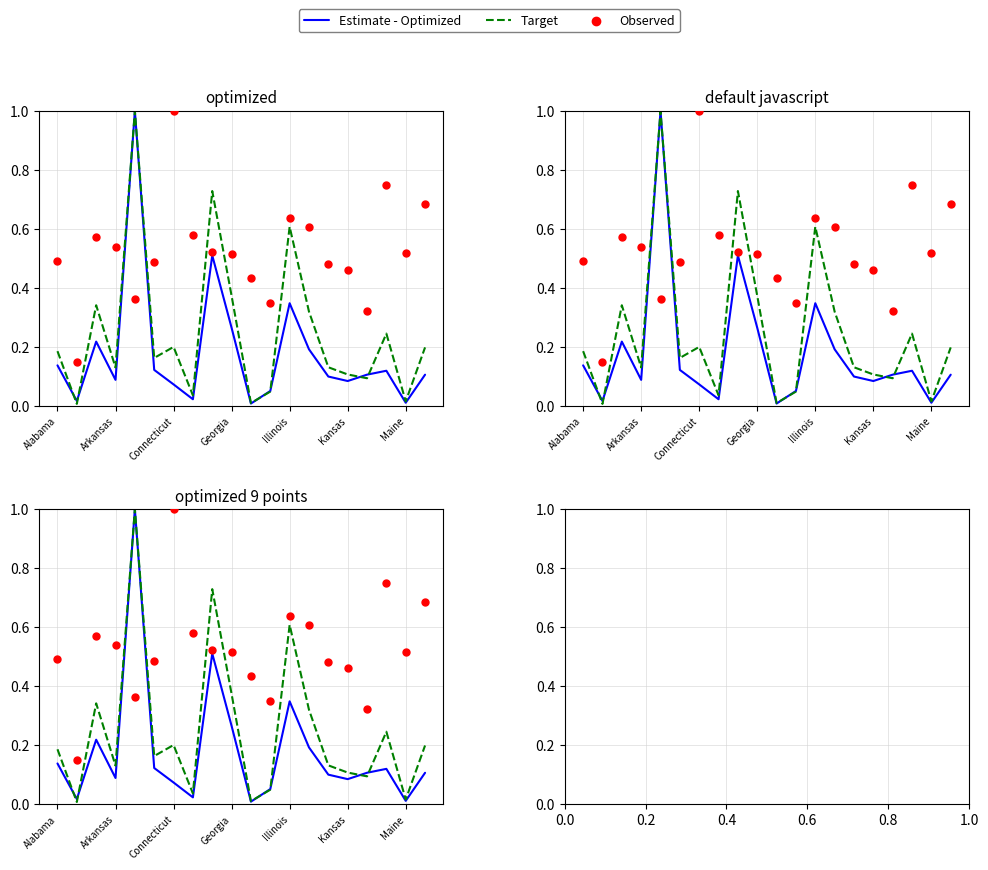

At how many categories does at least one series exceed 0?

20